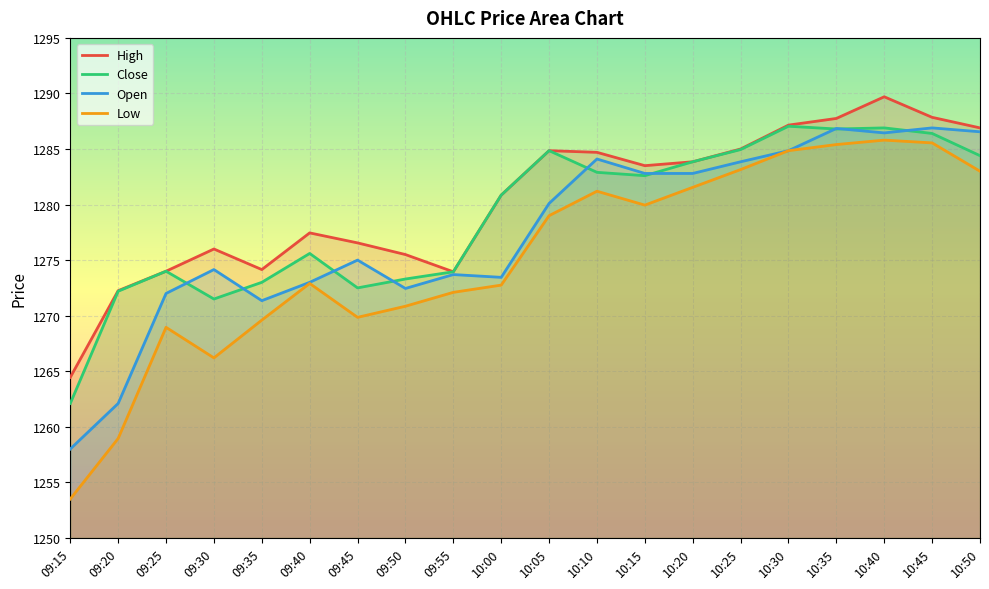

At which category does Low reach its first local valley?

09:30